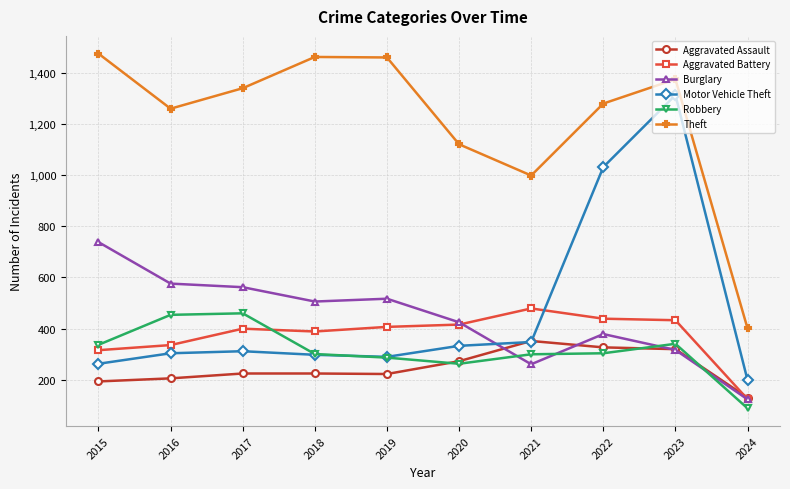

Which series changed the most between 2019 and 2024?

Theft